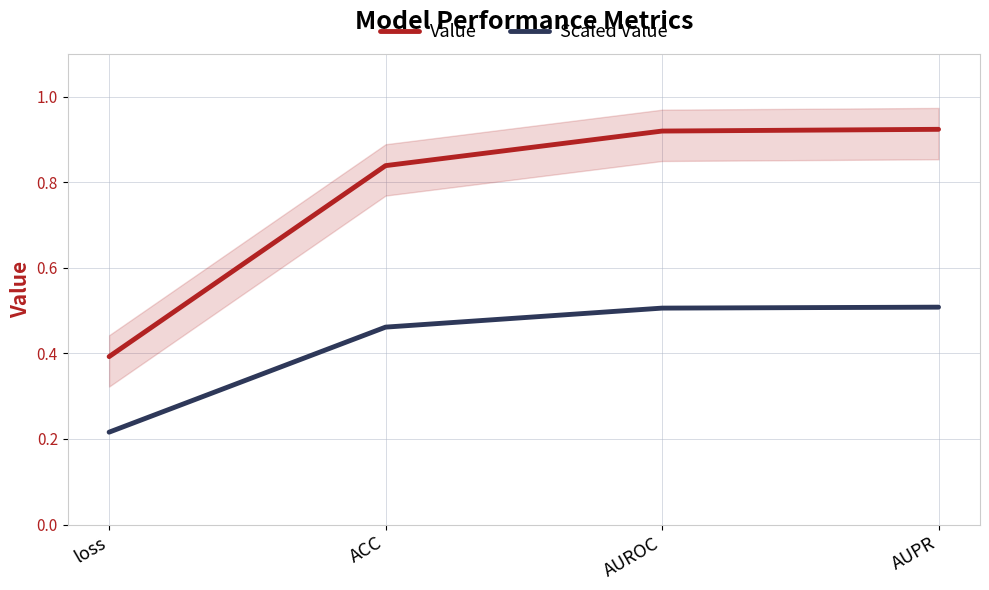

Which series changed the most between ACC and AUROC?

Value